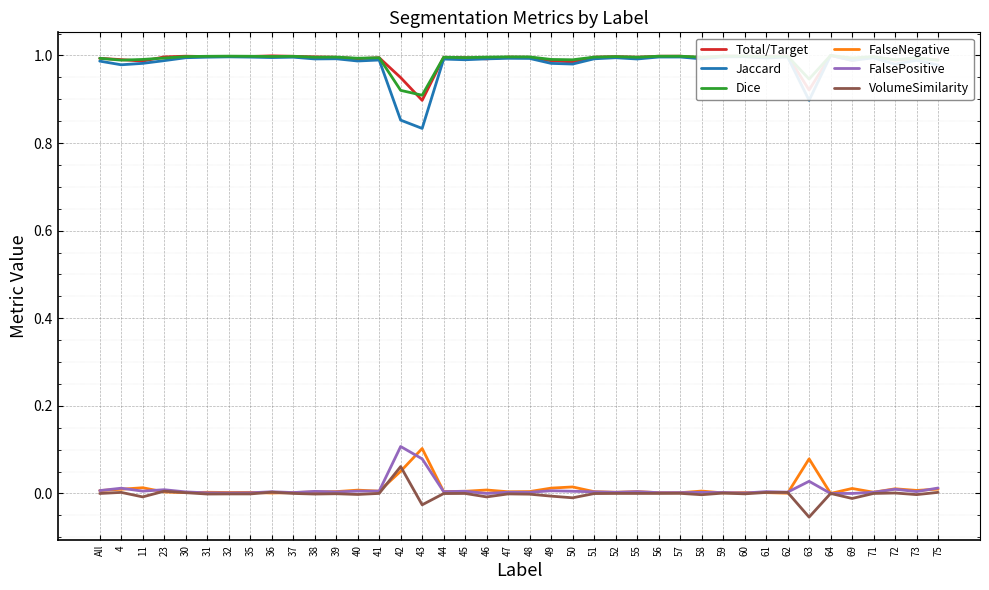

At which label is FalsePositive closest to 0?

46